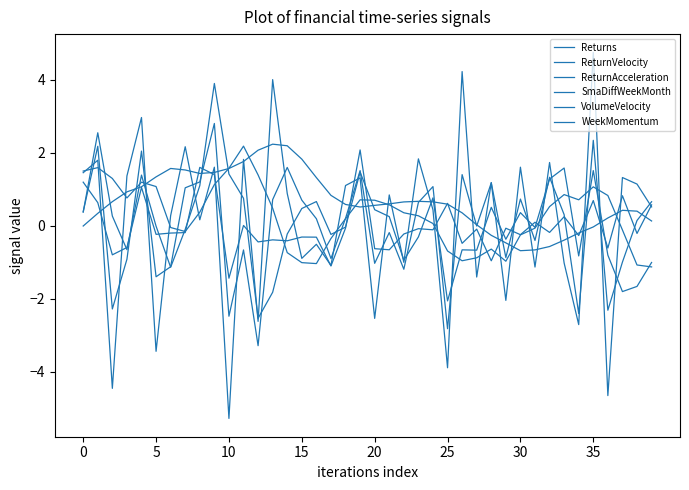

What is the average value of the SmaDiffWeekMonth series?

0.7